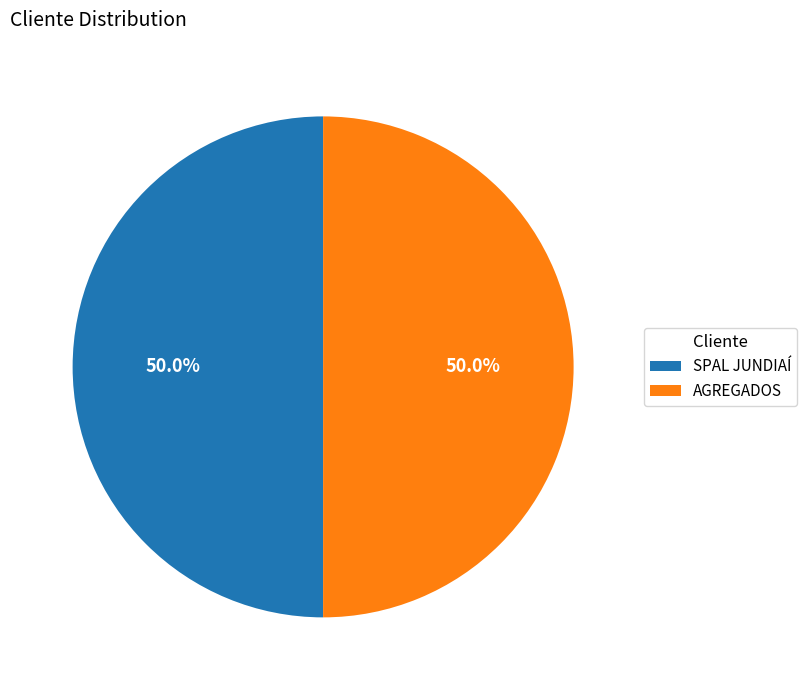

What is the ratio of the value at SPAL JUNDIAÍ to the value at AGREGADOS?

1.0